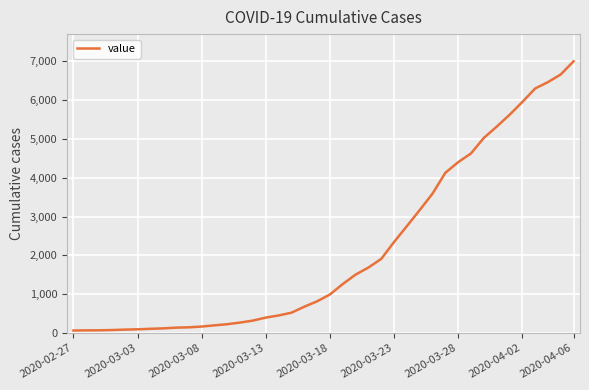

Is this an area chart (filled region under the line)?

No